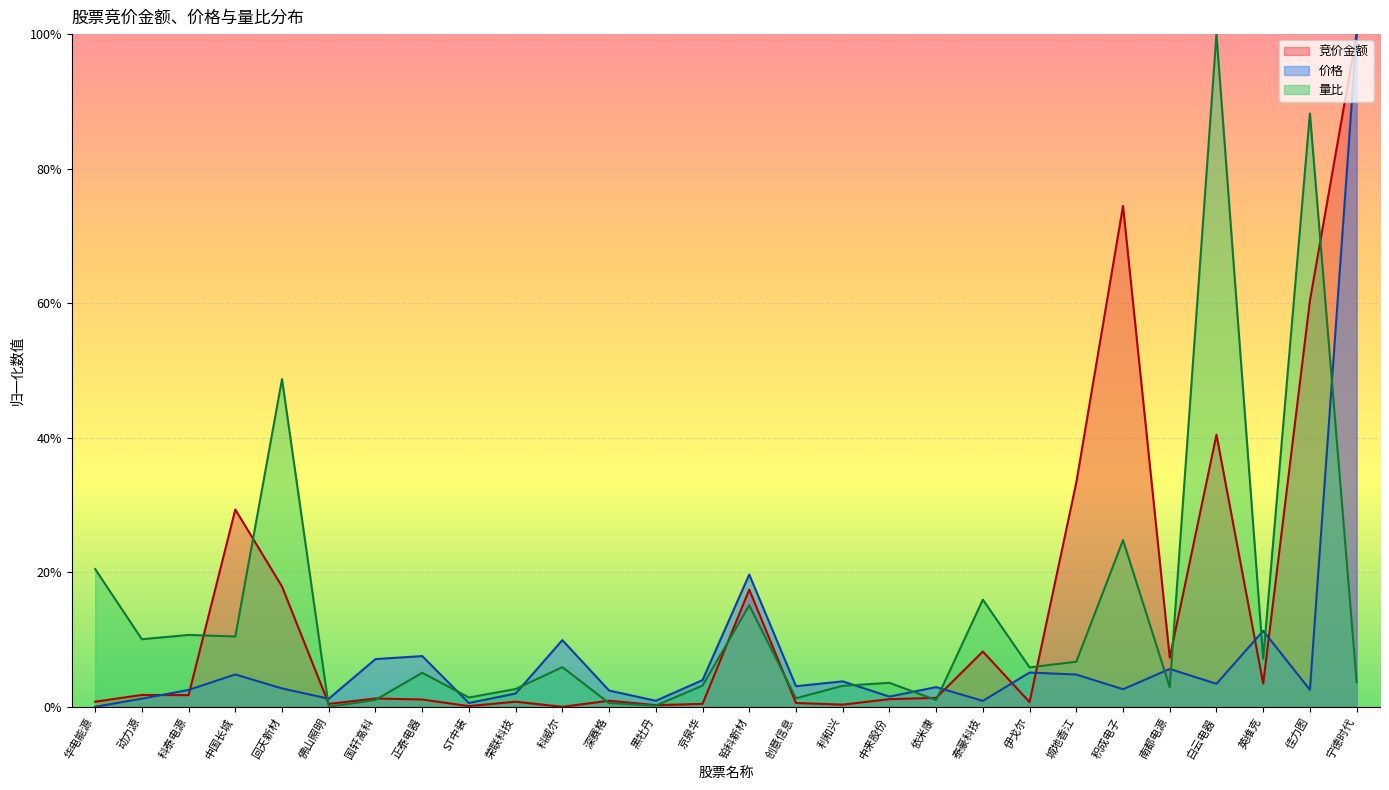

Is it true that 价格 equals 0.0 at 动力源?

False